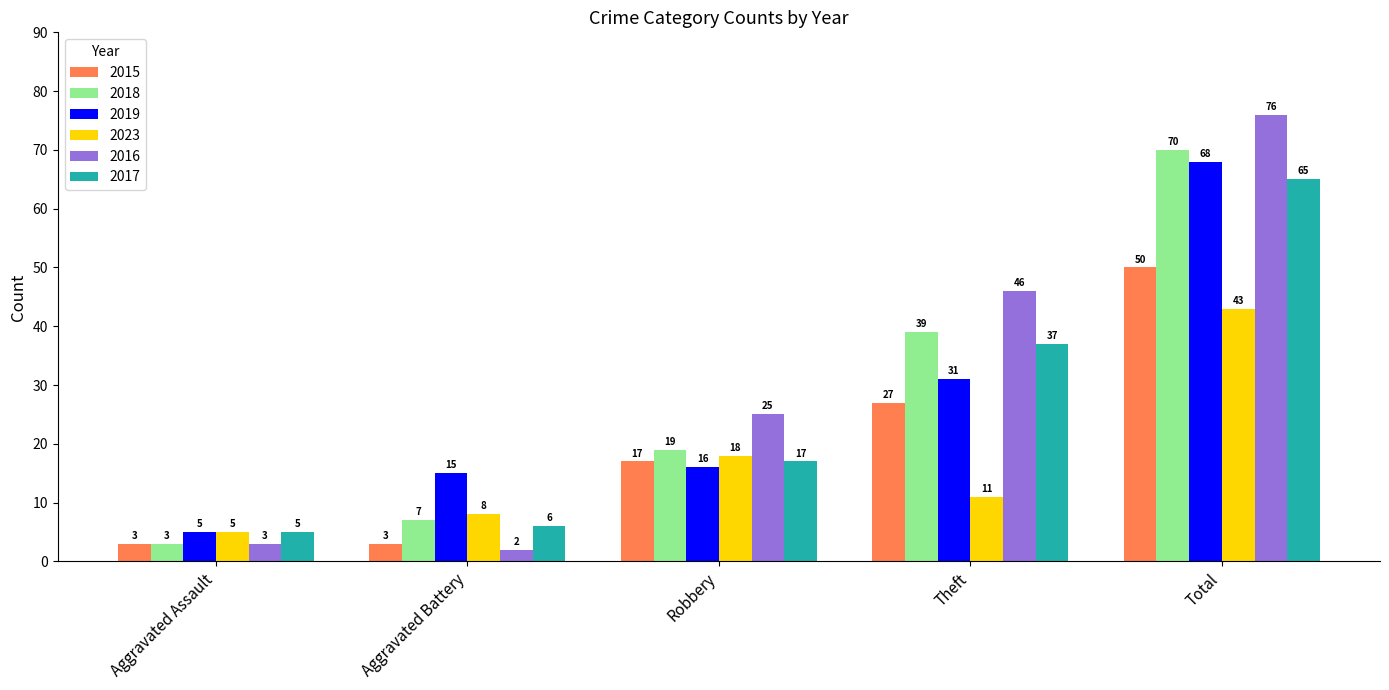

What are all the series names shown in the legend?

2015, 2018, 2019, 2023, 2016, 2017